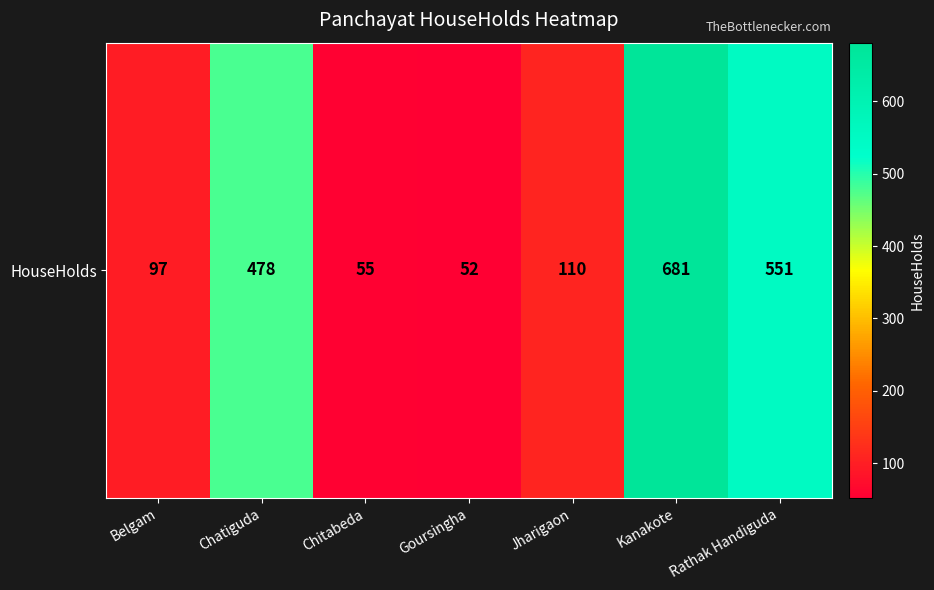

How many data points are above 110?

3